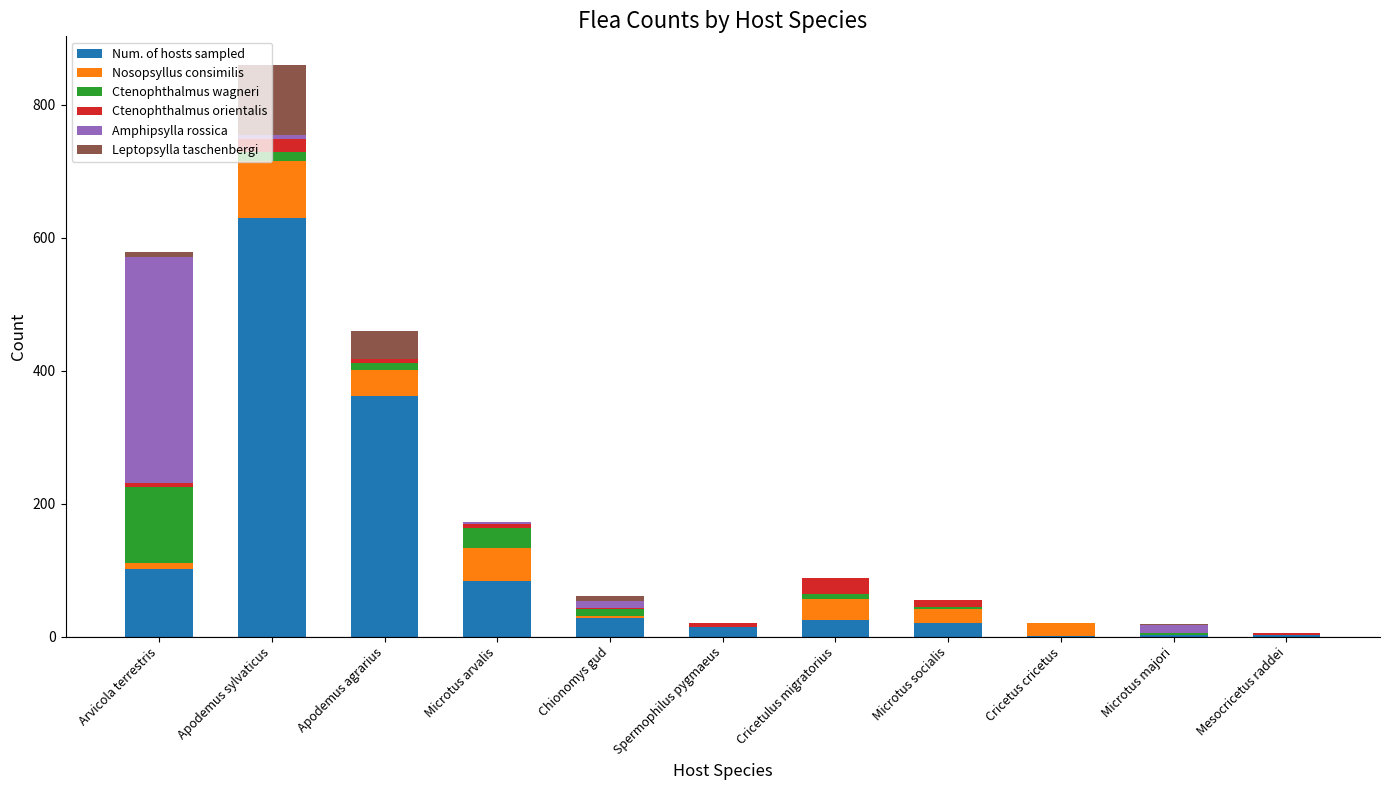

At which category is the sum across all series the highest?

Apodemus sylvaticus